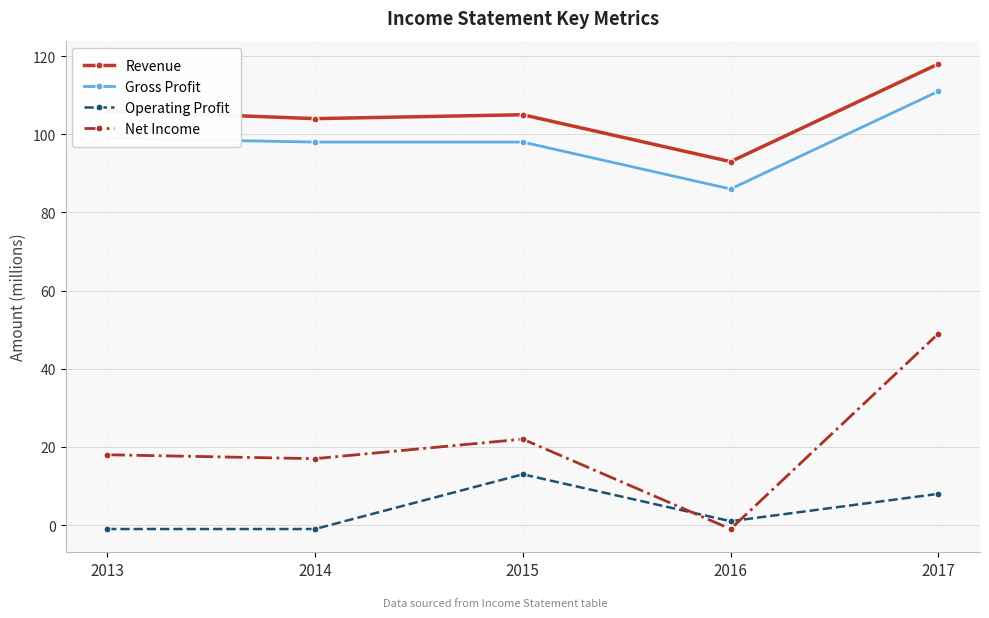

Where is Operating Profit nearest to the value 6?

2017